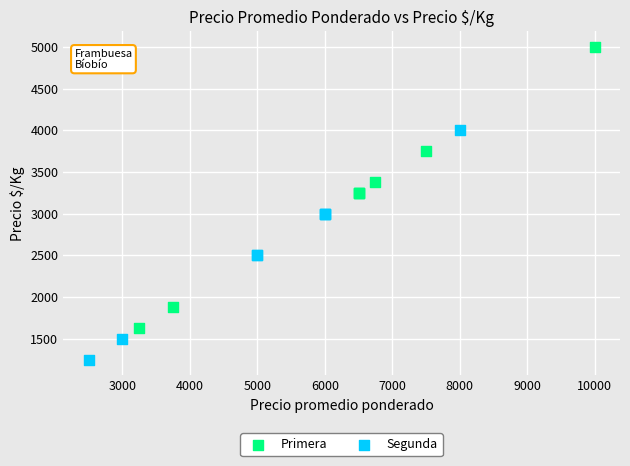

Which series has the widest spread of Y values?

Primera